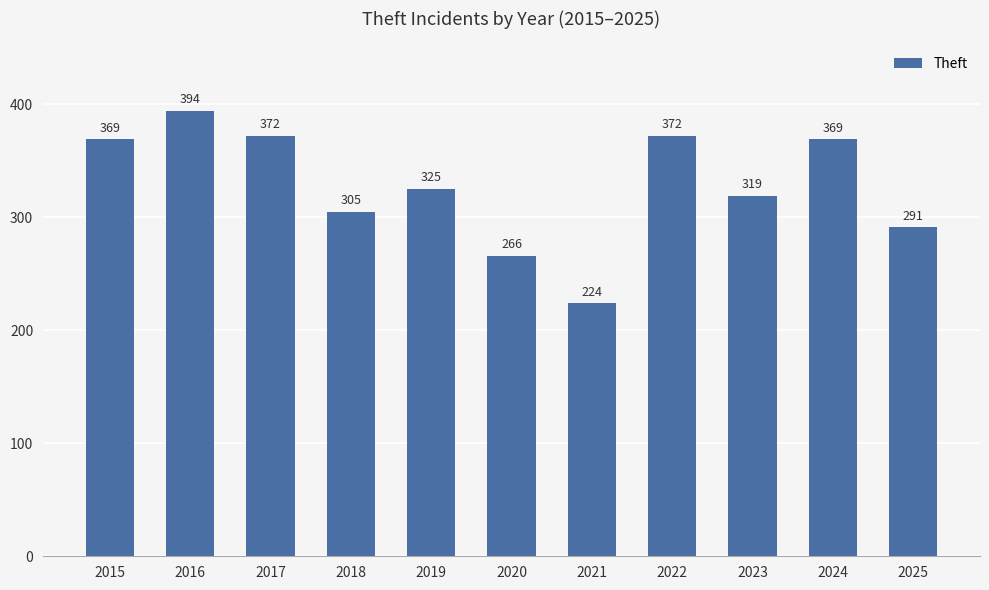

Which label corresponds to the smallest value in the chart?

2021